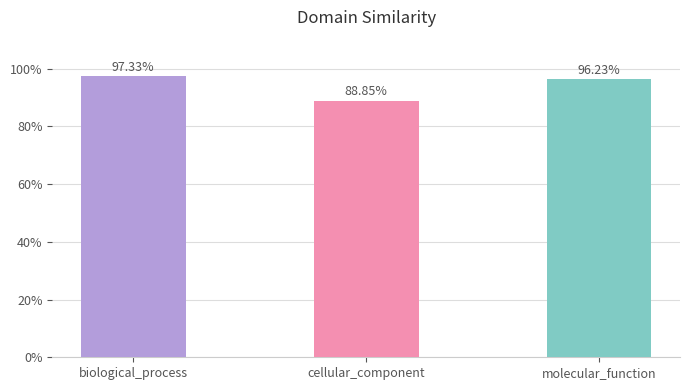

What is the sum of the values at biological_process and molecular_function?

1.9